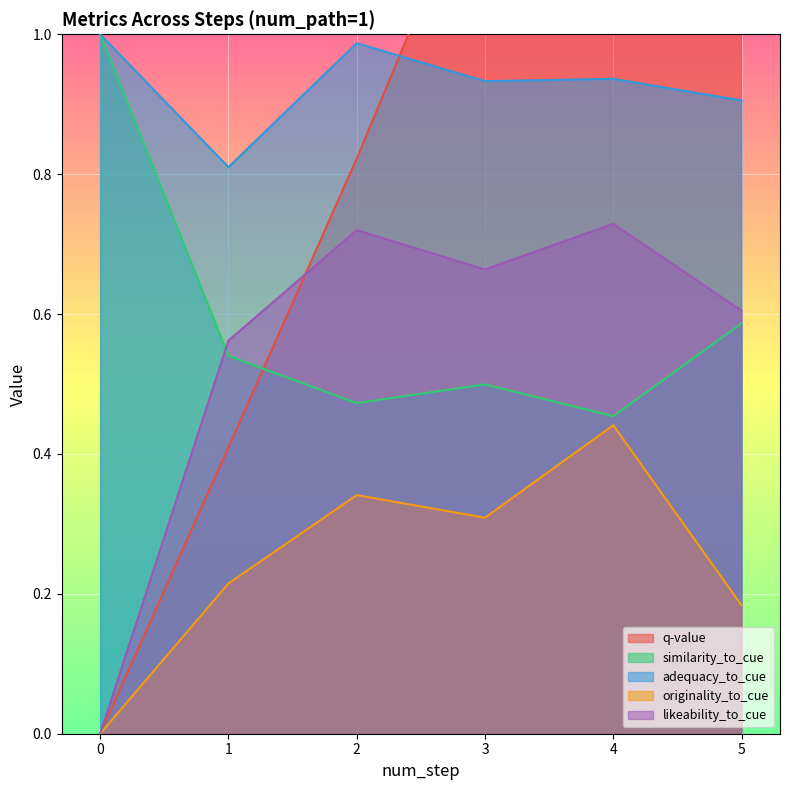

How many intersections are there between similarity_to_cue and likeability_to_cue?

1